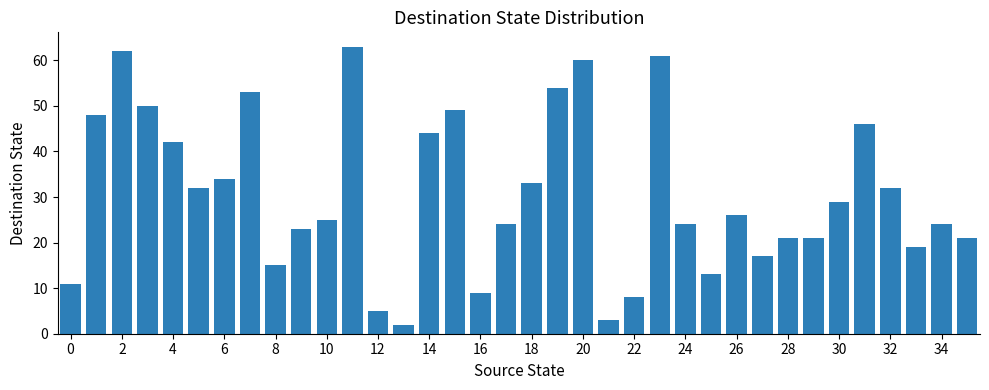

How many distinct data groups are displayed?

1